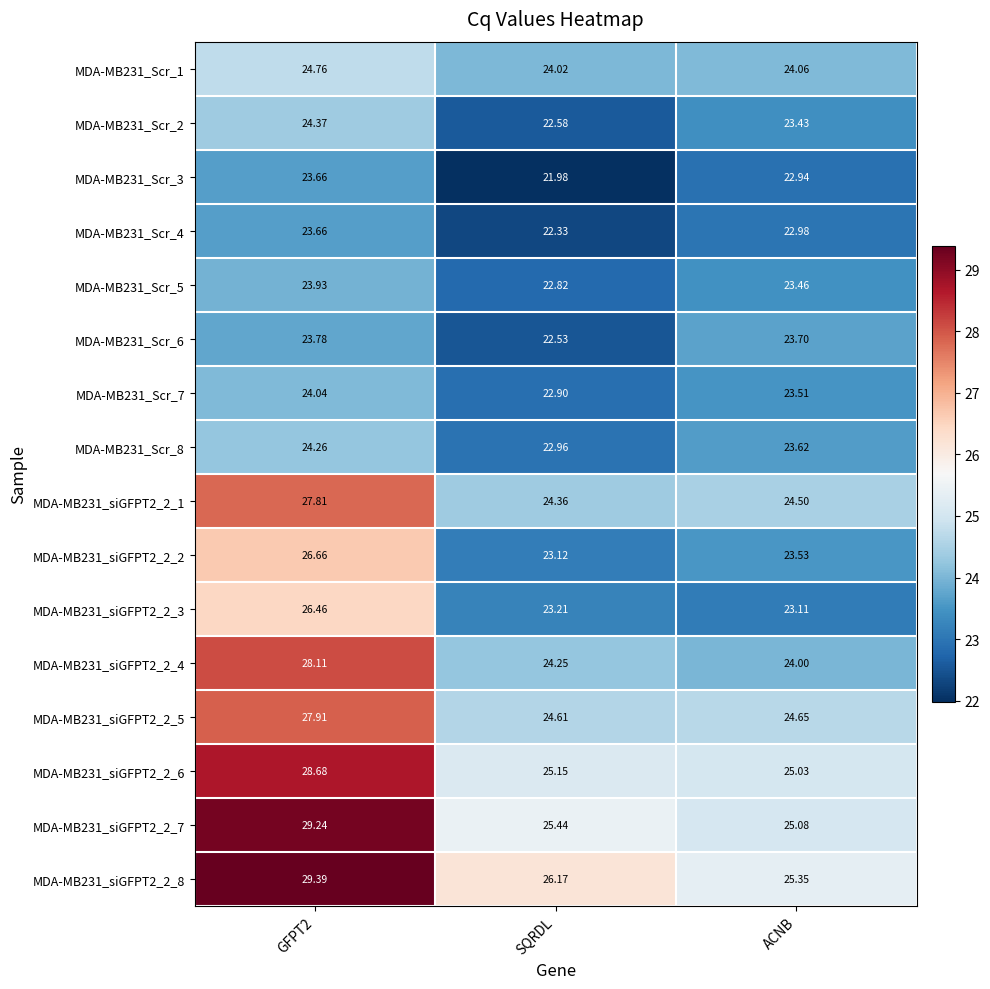

What is the minimum value shown in the chart?

22.0